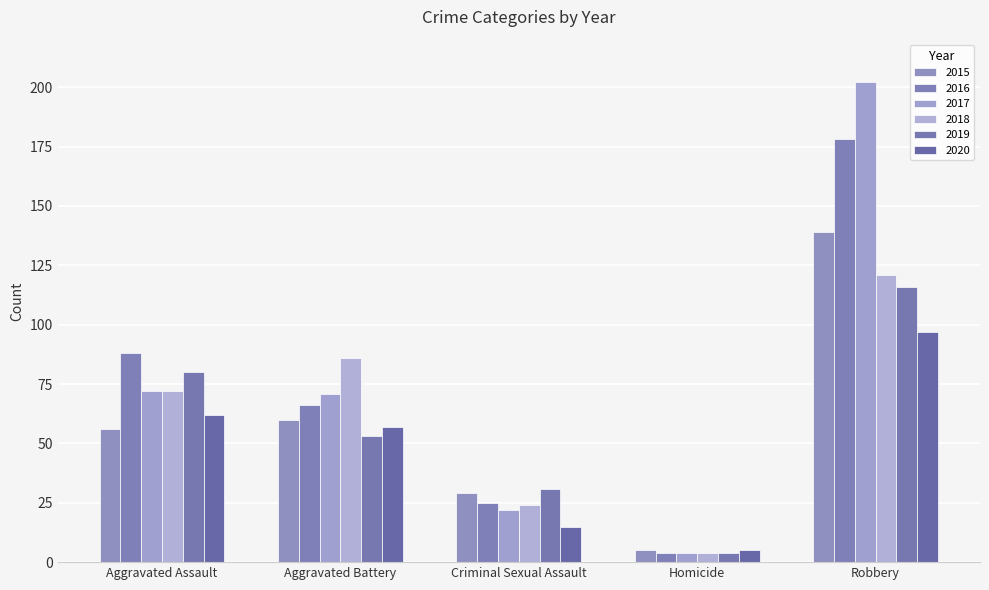

What is the label of the 3rd bar from the right?

Criminal Sexual Assault